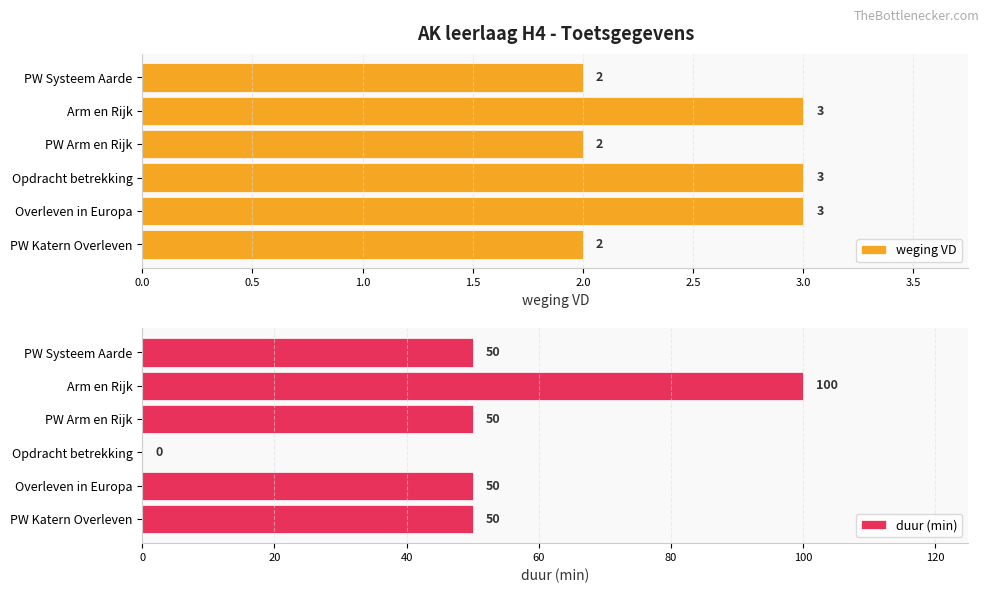

What is the difference between the maximum and minimum values in the duur (min) series?

100